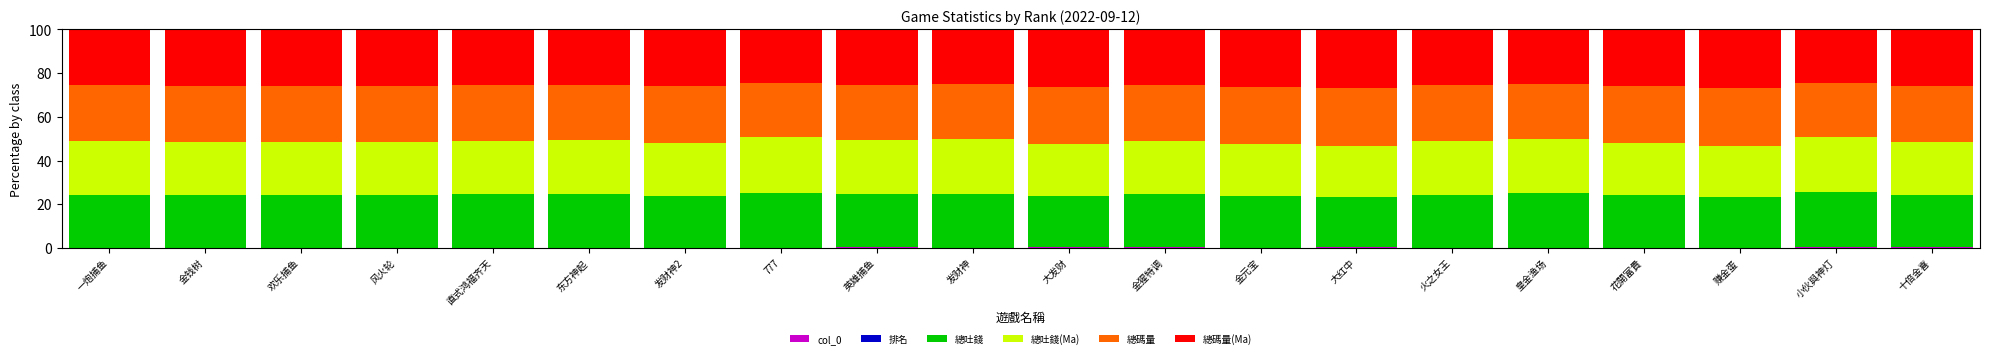

The 排名 series shows 0.0 at 金钱树. True or false?

False